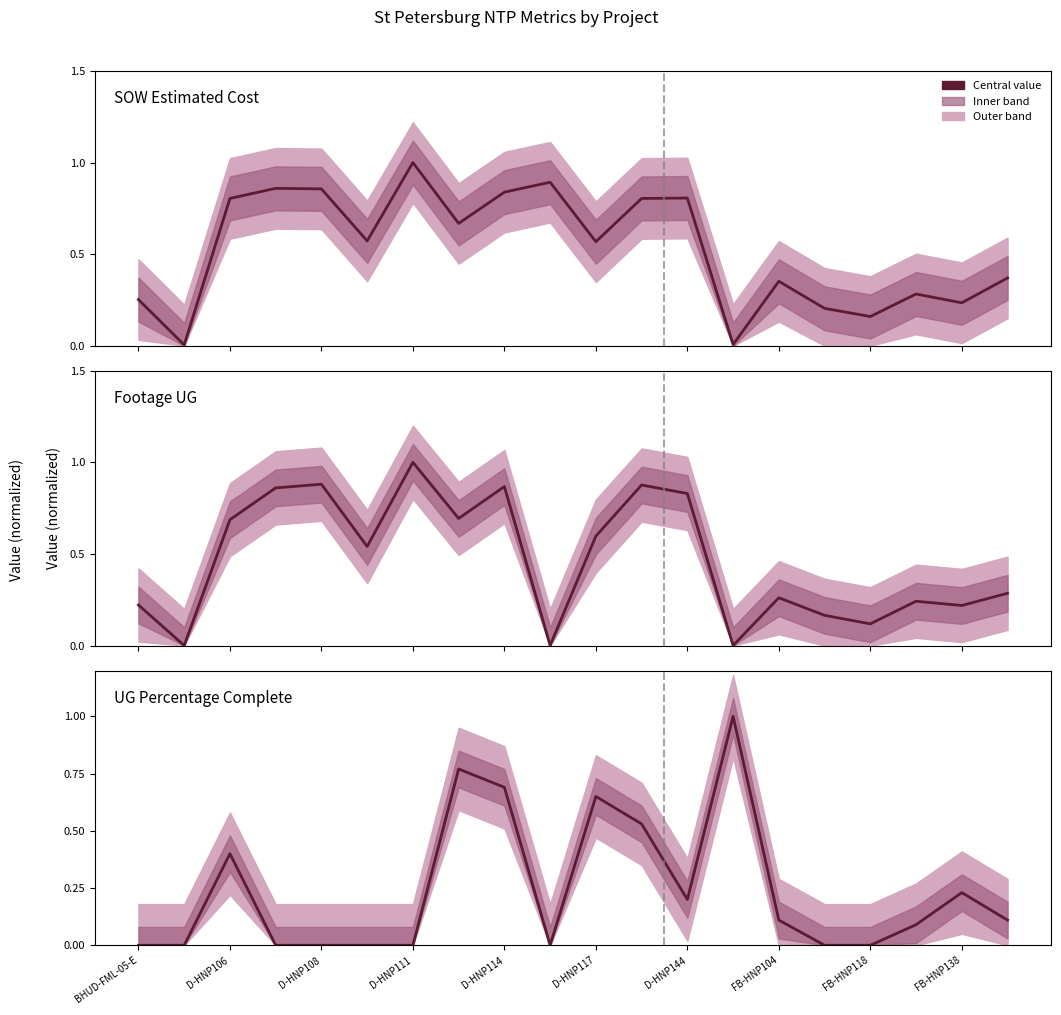

How many lines are shown in the chart?

3